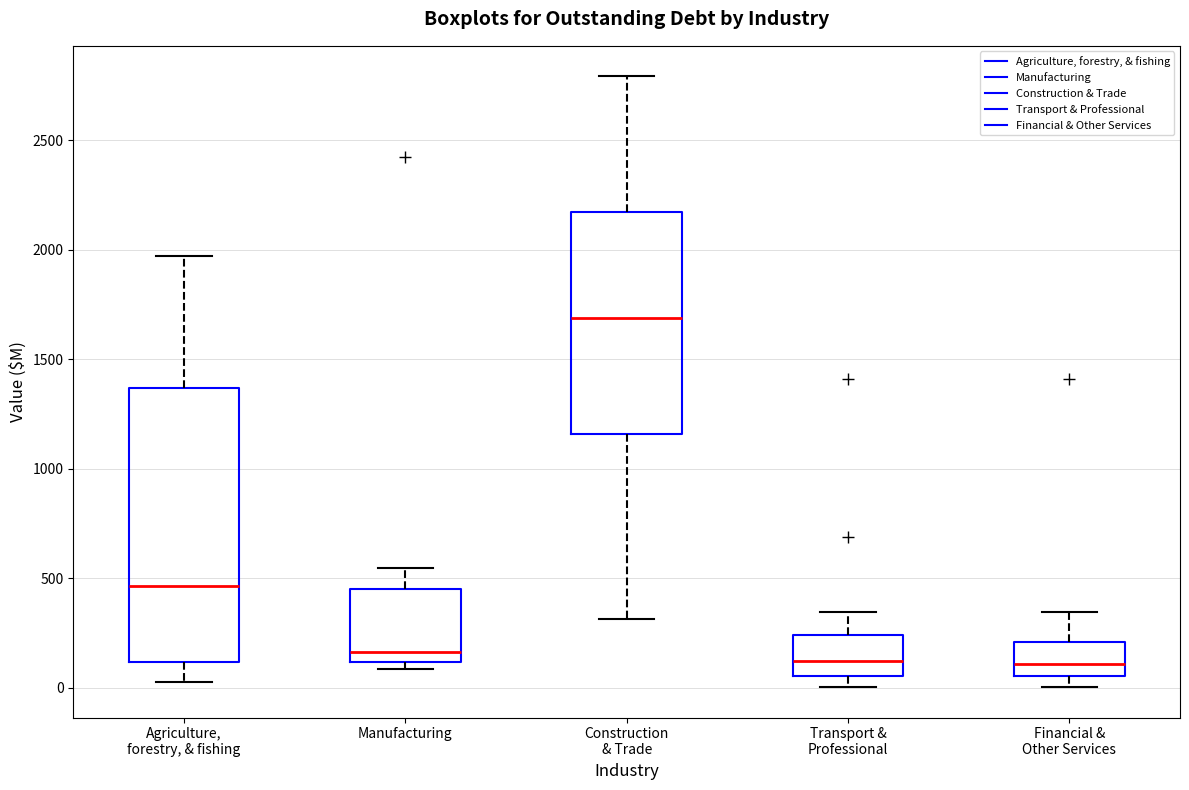

Which box is the tallest, from its lower edge to its upper edge?

Agriculture, forestry, & fishing